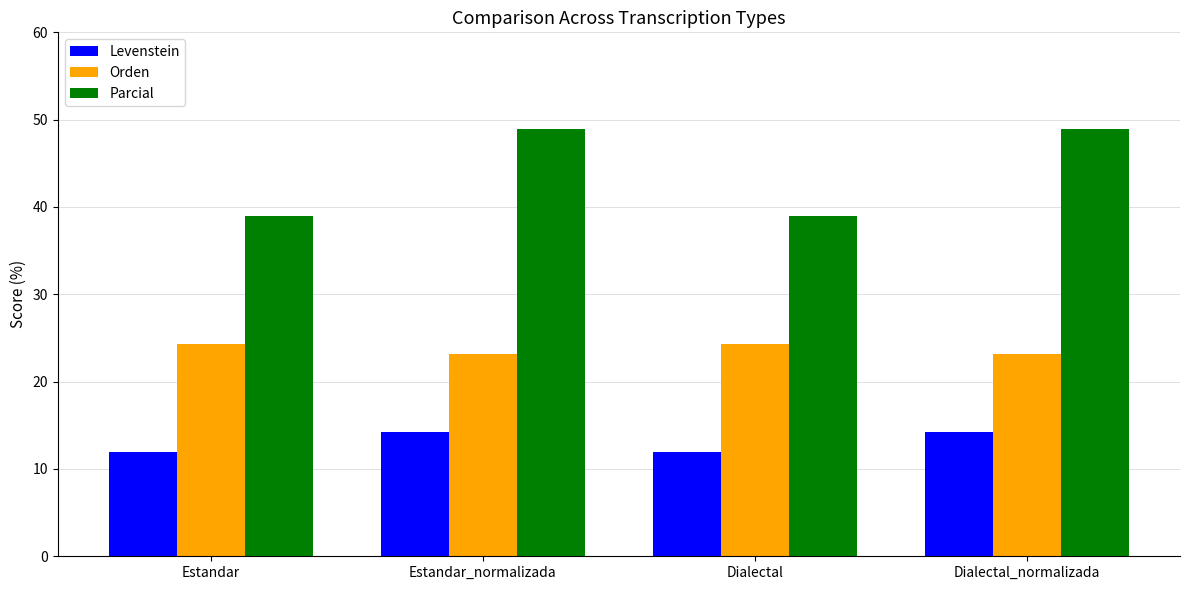

Which series has the largest range (max minus min)?

Parcial